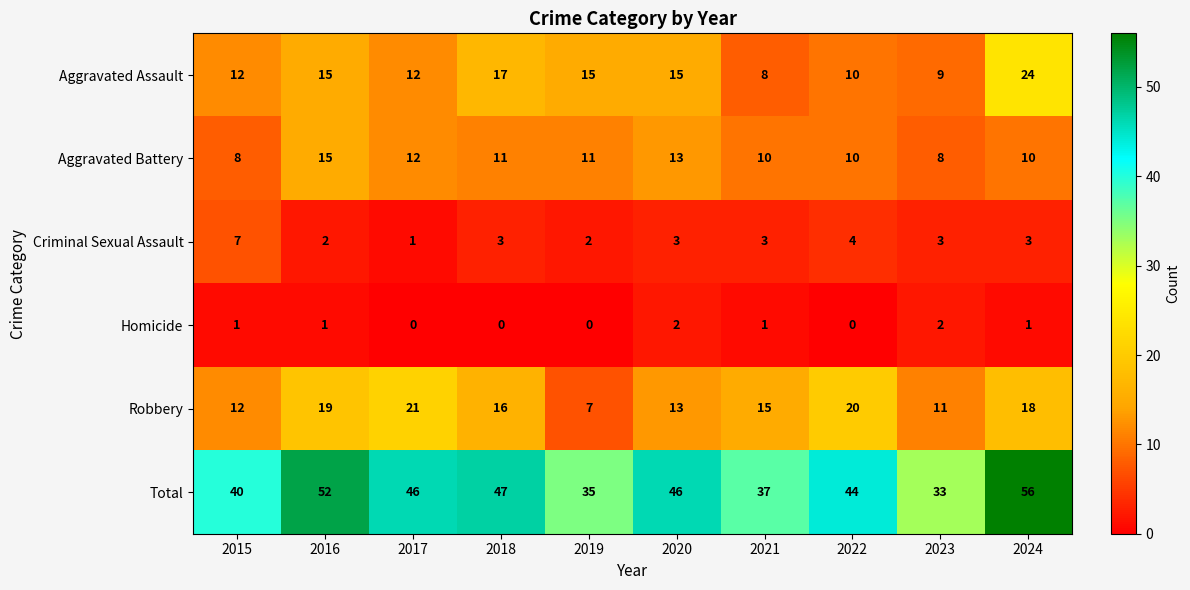

Where does the Total series first go above 46?

2016